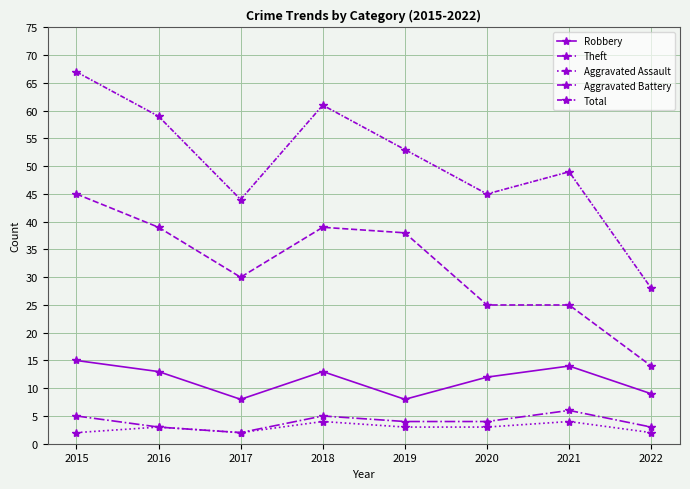

True or false: Robbery and Total cross at least once.

False